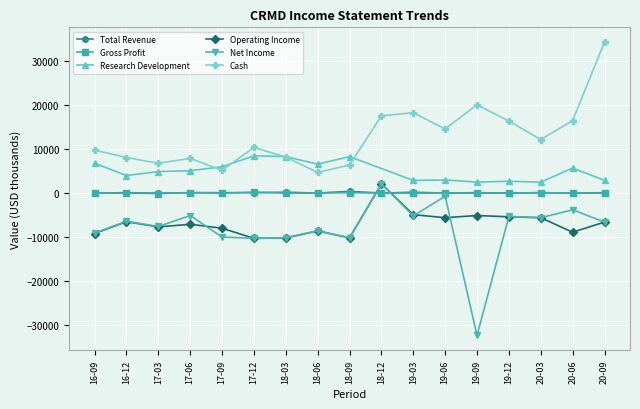

What is the sum of all Cash values?

217600